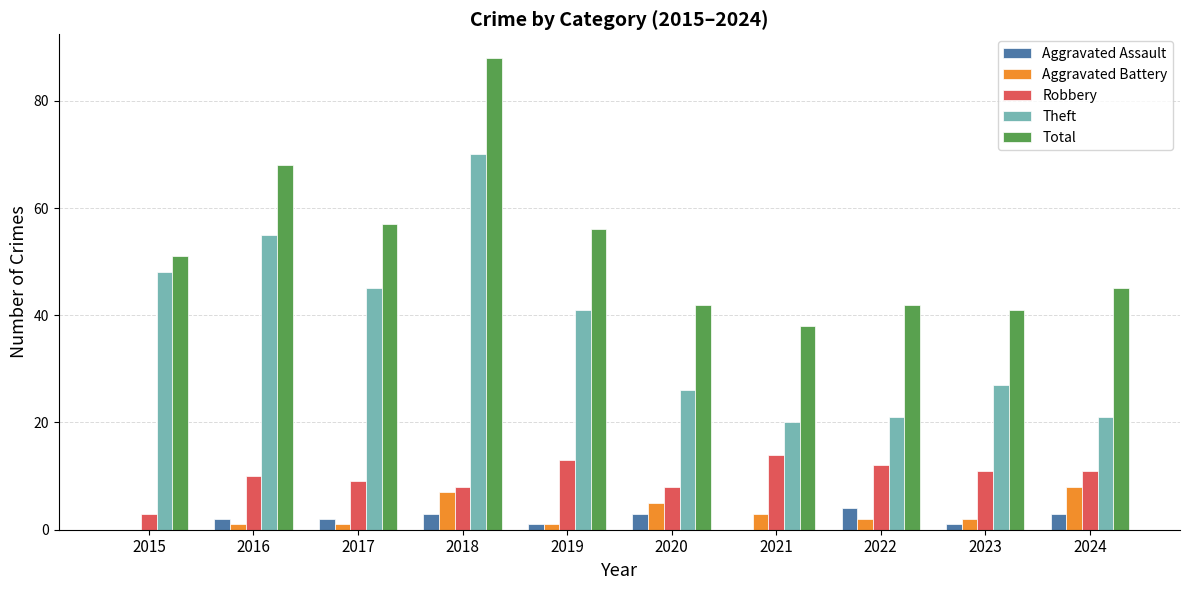

Which series changed the most between 2017 and 2024?

Theft